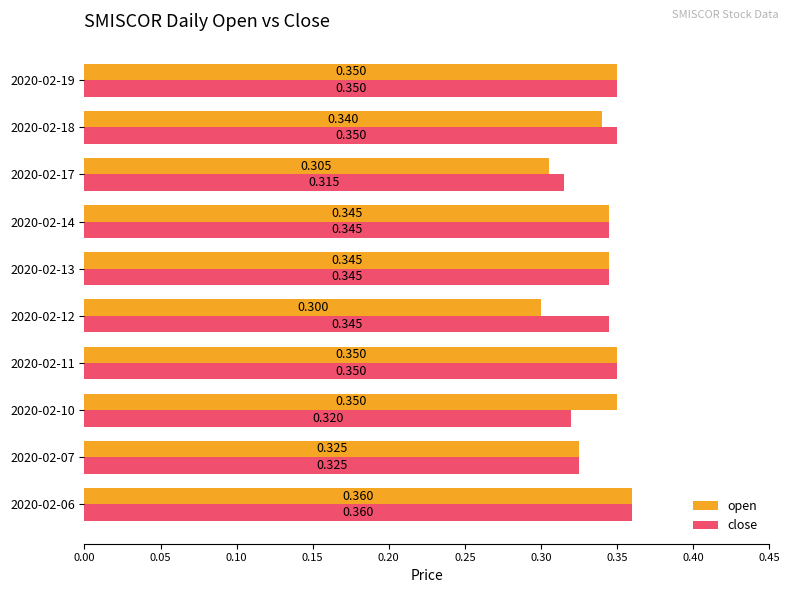

Count the close values in the range 0 to 1.

10